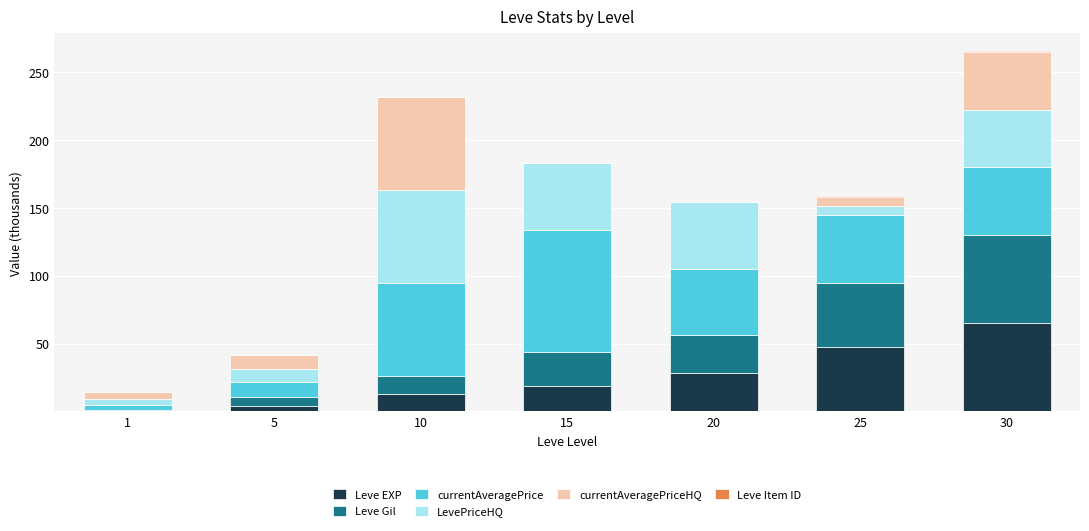

What is the highest value of the Leve EXP series?

64.9